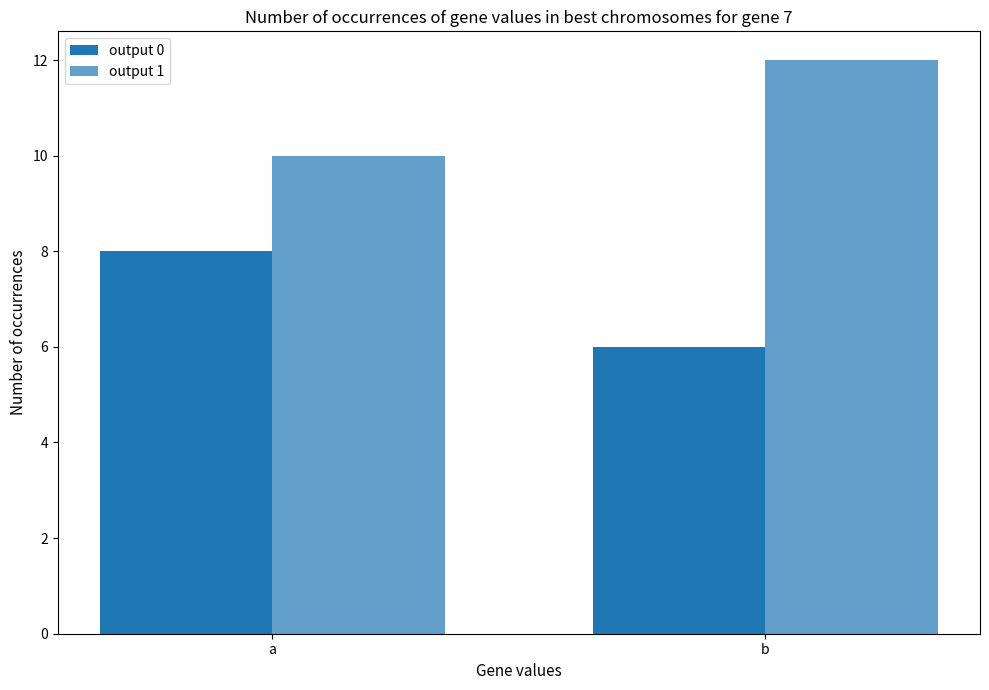

Does the chart contain stacked bars?

No